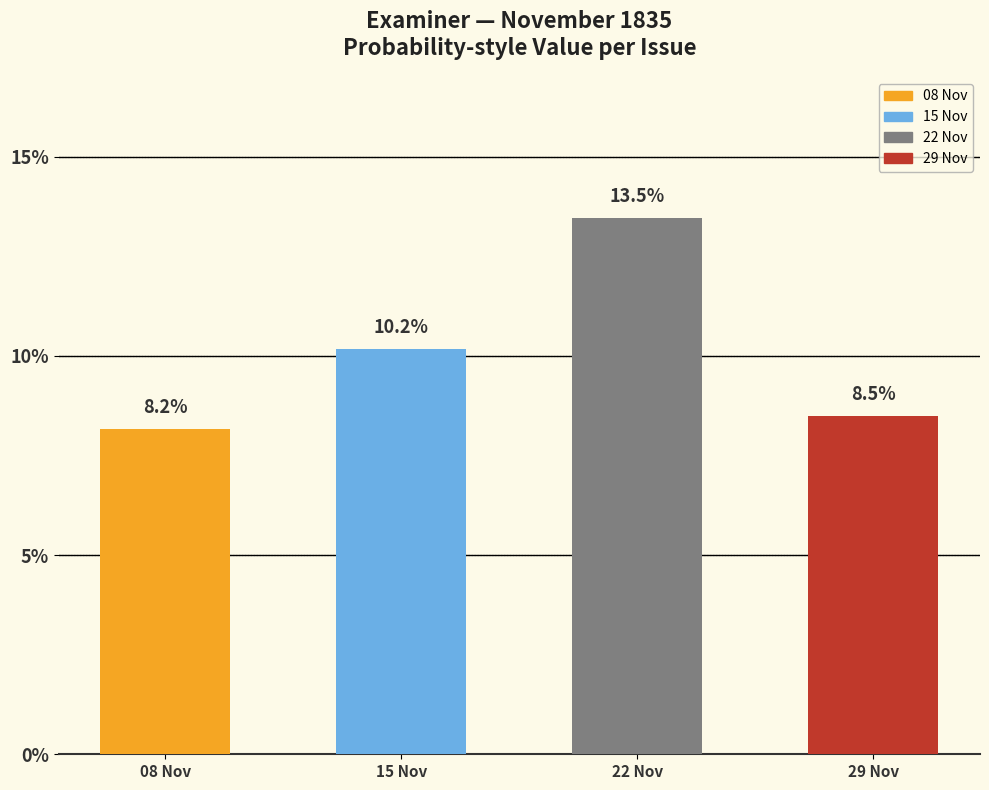

What is the sum of the values at 1835.11.08_Examiner and 1835.11.22_Examiner?

0.2